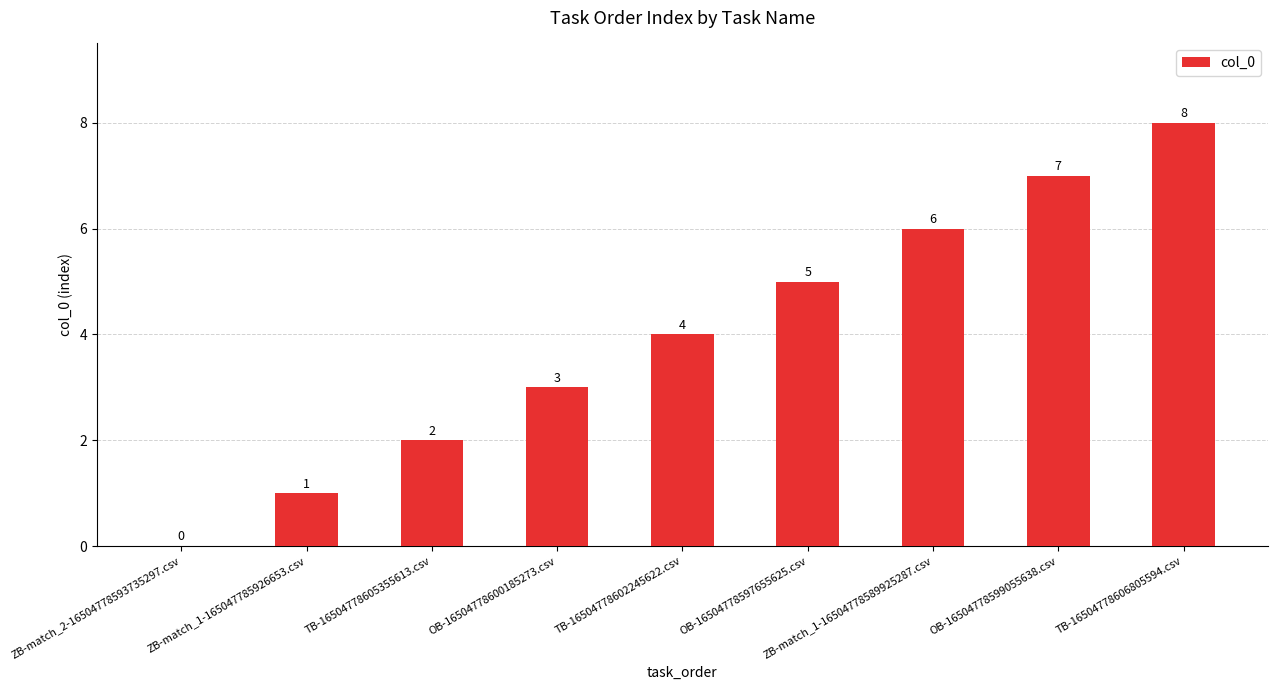

What is the sum of all values?

36